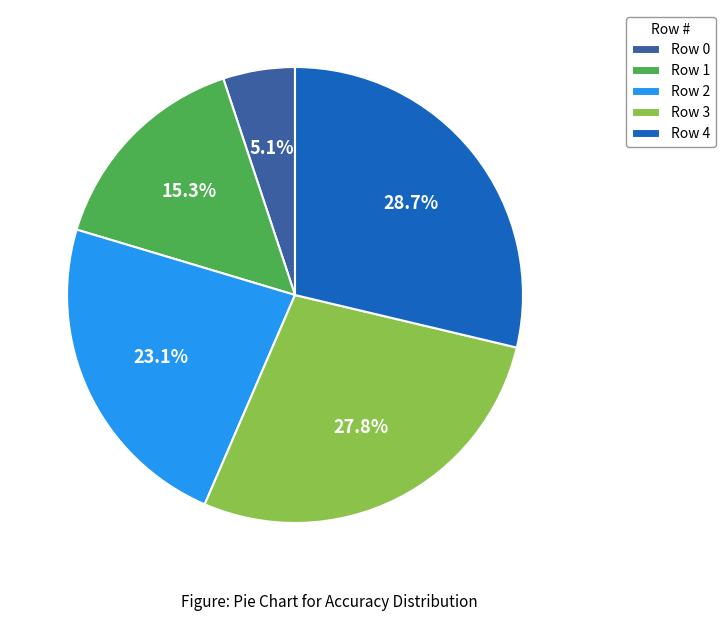

Between Row 3 and Row 0, which is larger?

Row 3